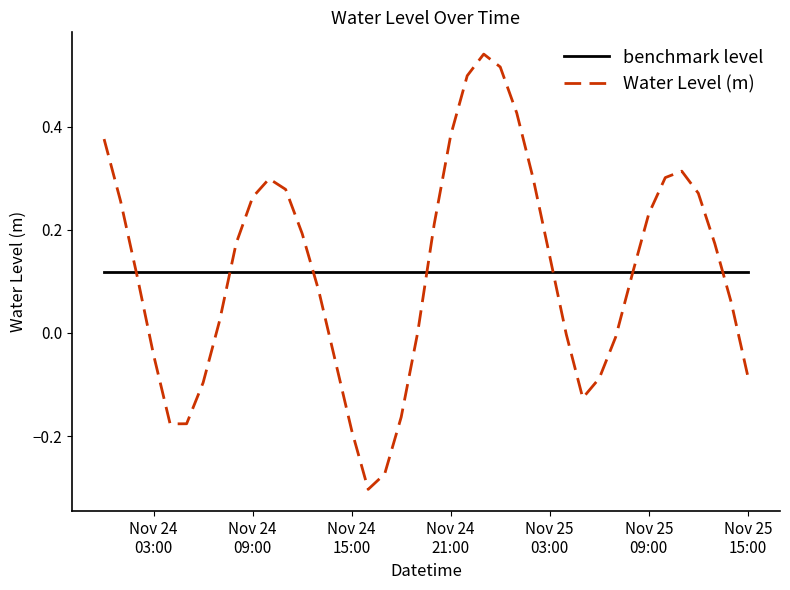

Rank the series by their maximum value, from highest to lowest.

Water Level (m), benchmark level